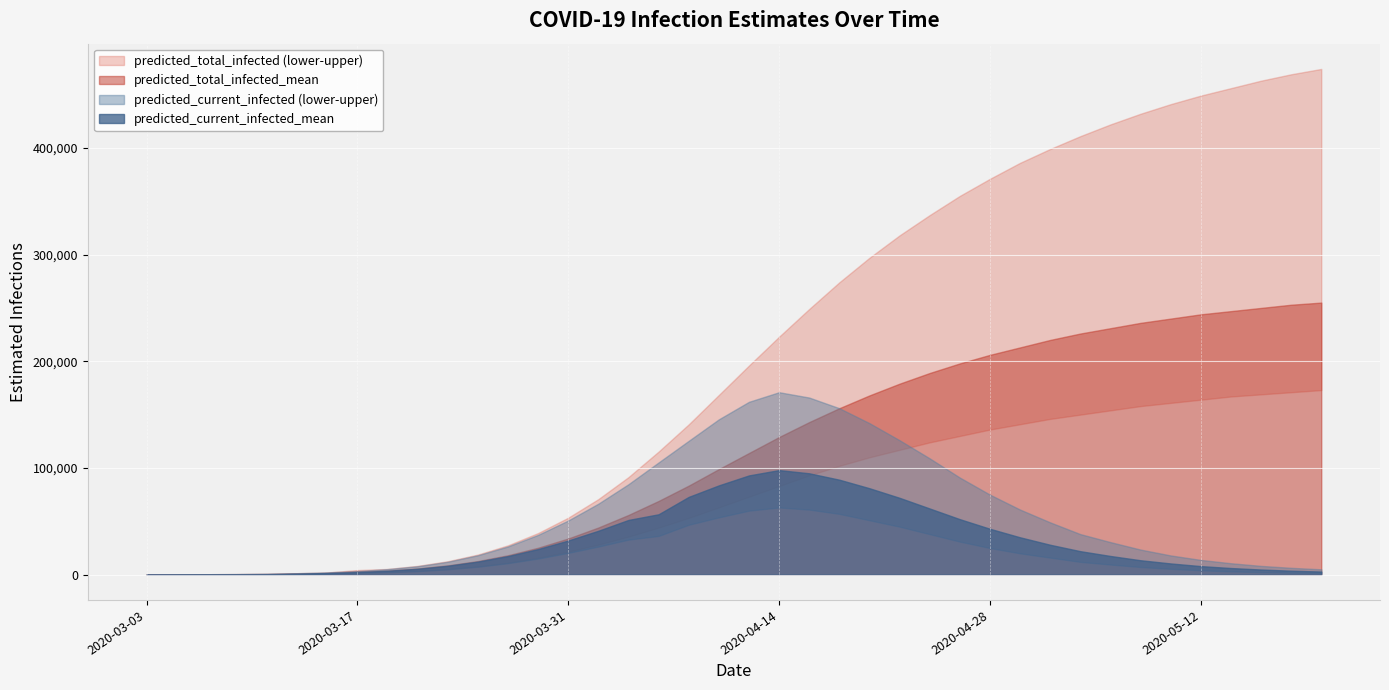

True or false: predicted_current_infected_upper and predicted_current_infected_mean cross at least once.

False